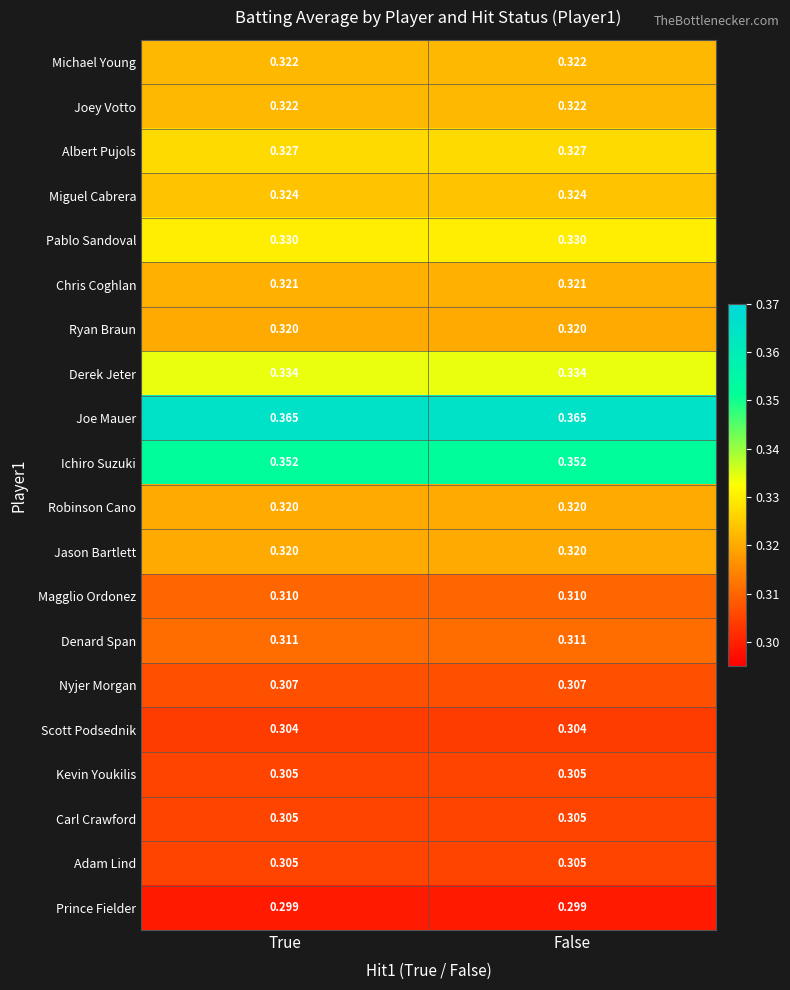

How many series are shown in this chart?

20